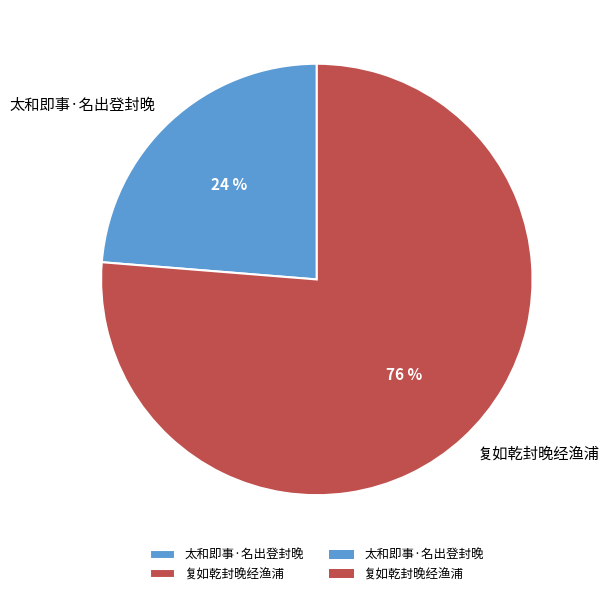

Is the sum of 复如乾封晚经渔浦 and 太和即事·名出登封晚 greater than half?

Yes